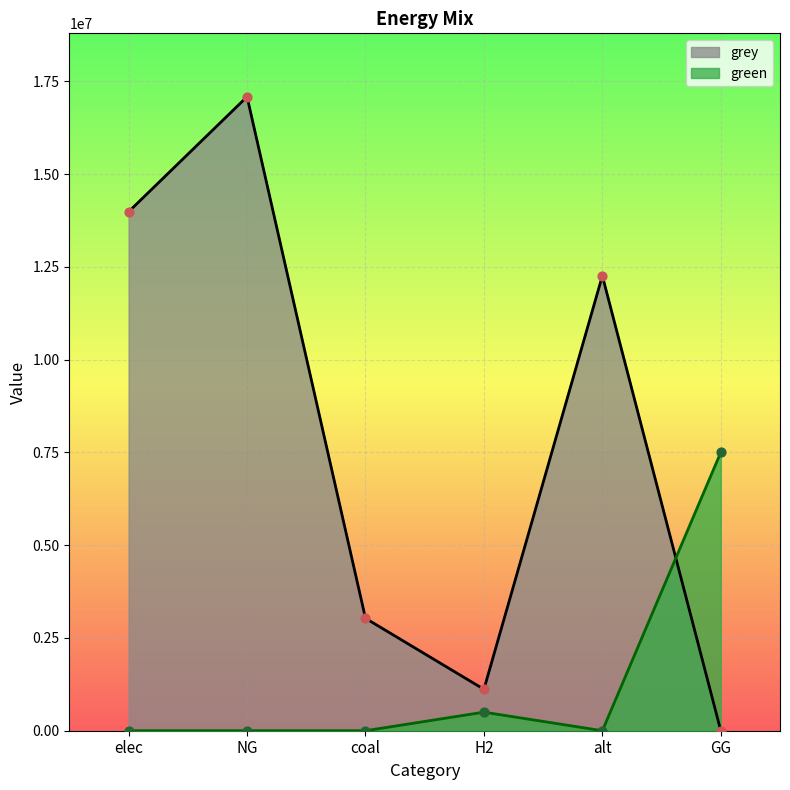

Which series has the widest spread of Y values?

grey